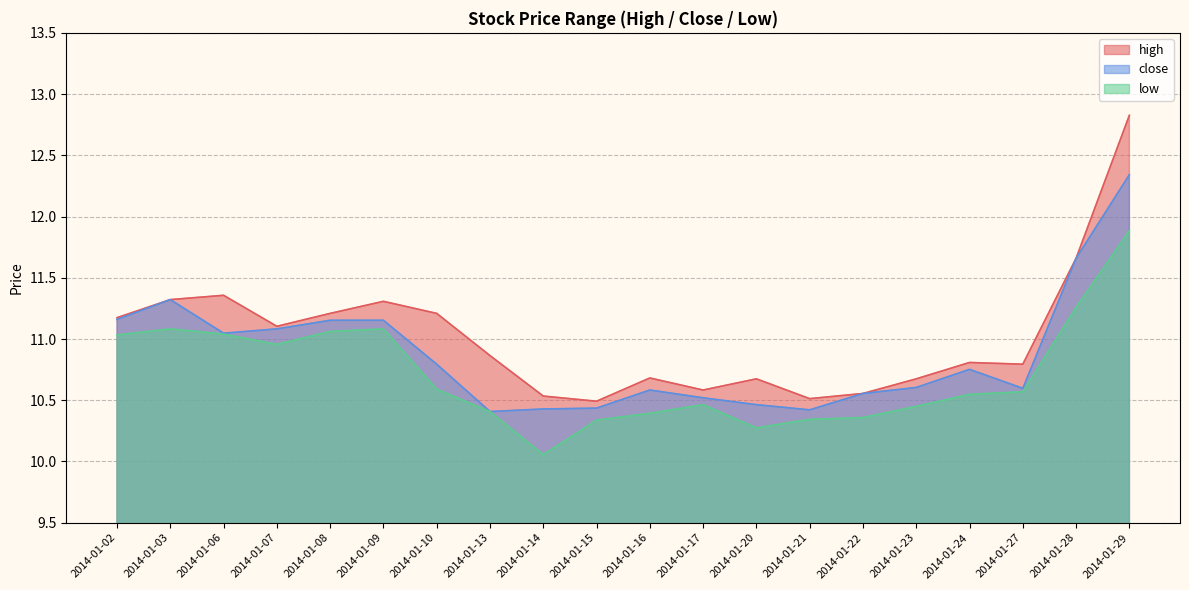

Rank the series at 2014-01-07 from highest to lowest value.

high, close, low